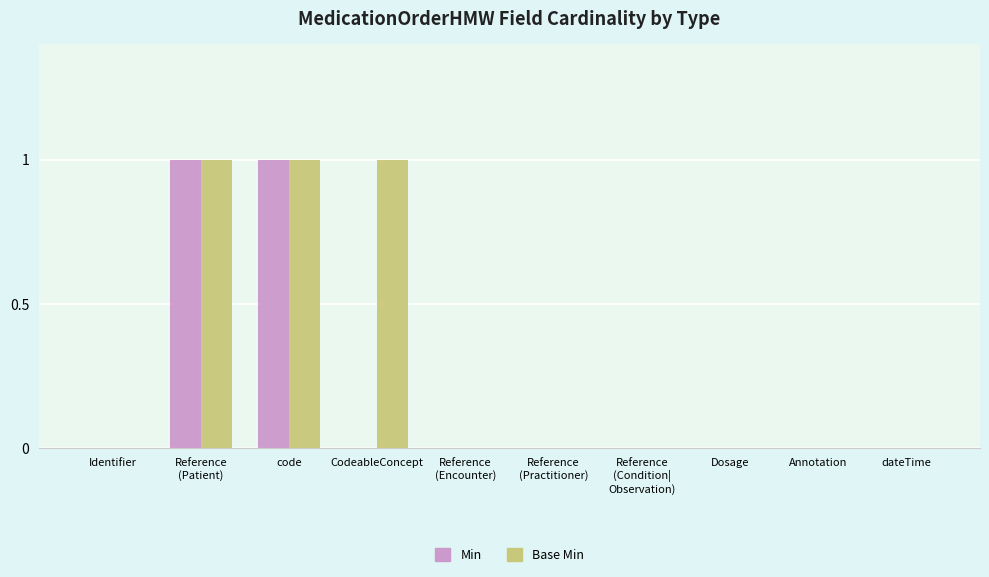

Which series has the largest total across all categories?

Base Min